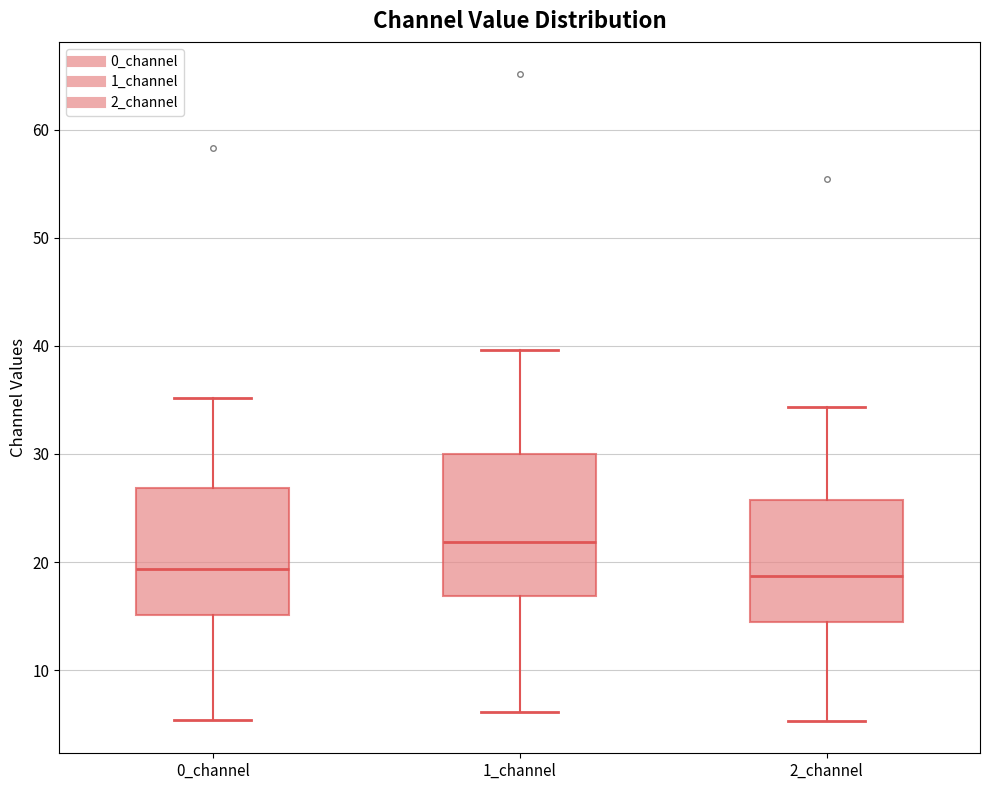

Reading left to right, read every box against the y-axis: the position of its median line, the range the box covers, and the ends of its whiskers. The values are not printed on the chart, so give them approximately, as read against the axis.

0_channel: median 19, box 15 to 27, whiskers 5 to 35
1_channel: median 22, box 17 to 30, whiskers 6 to 40
2_channel: median 19, box 14 to 26, whiskers 5 to 34